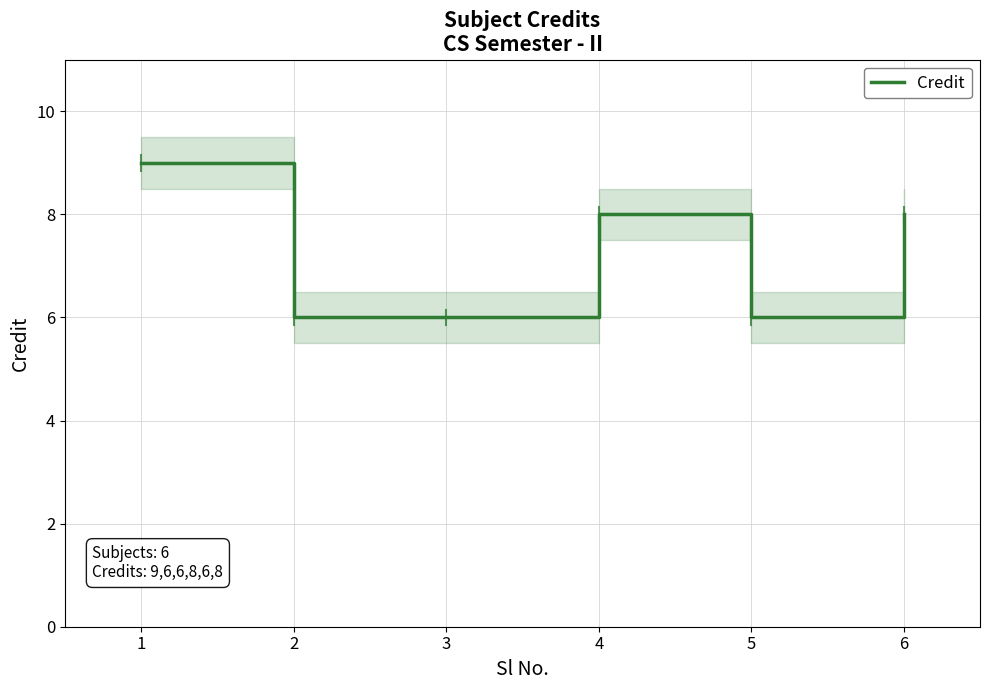

Which category has the highest value across all series?

1